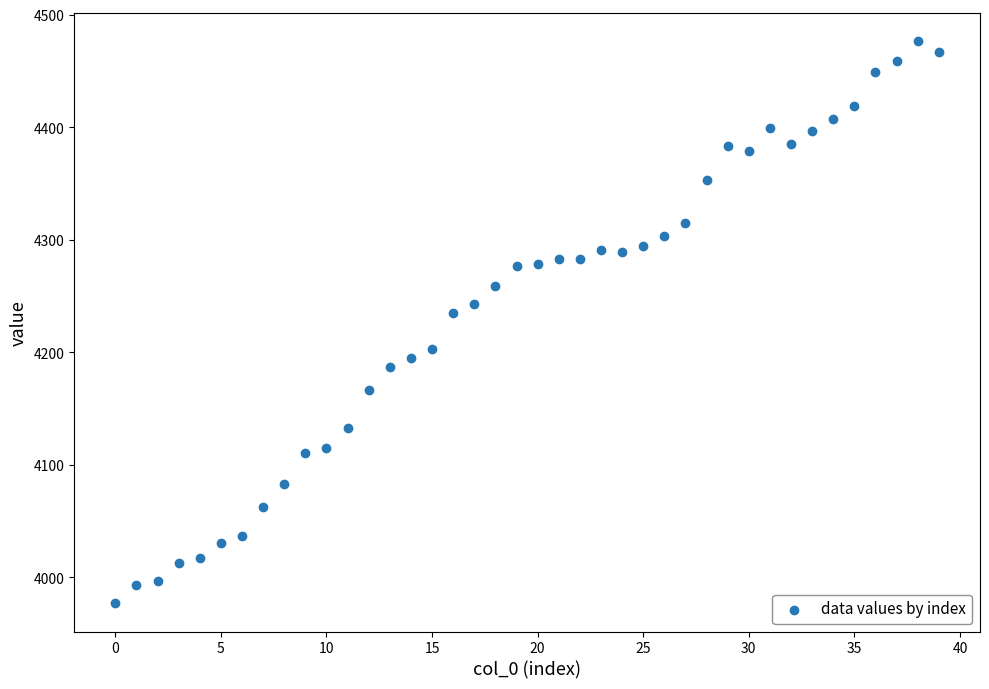

What is the range of Y values (max minus min)?

500